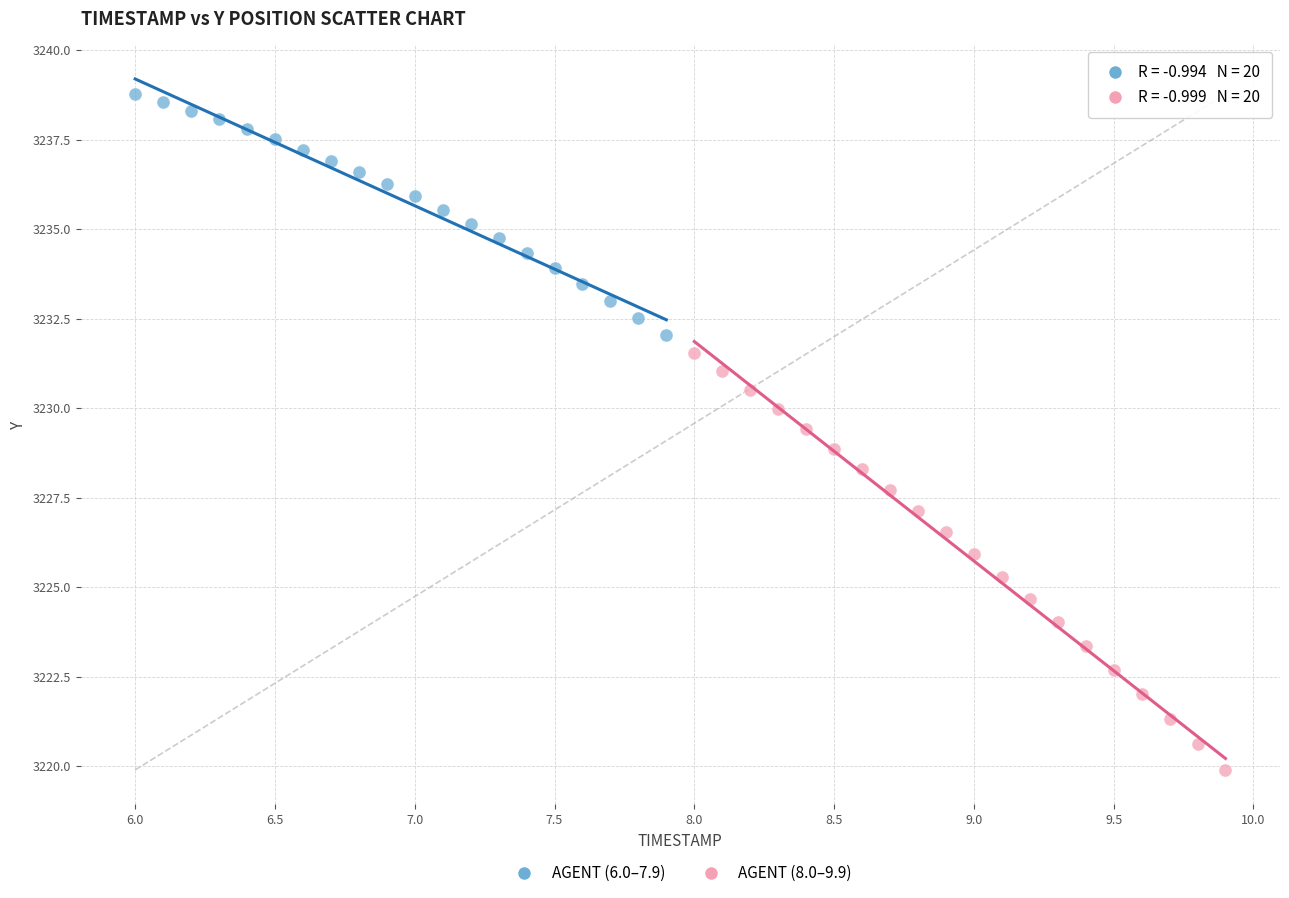

Which series contains the highest Y value?

AGENT (6.0–7.9)